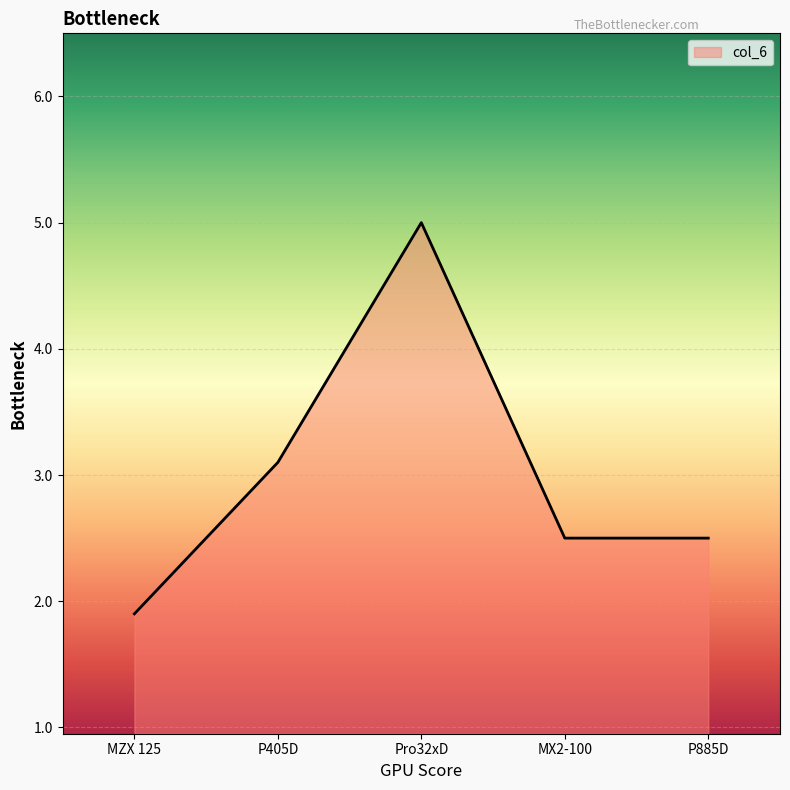

Does the chart display data point markers on the line(s)?

No